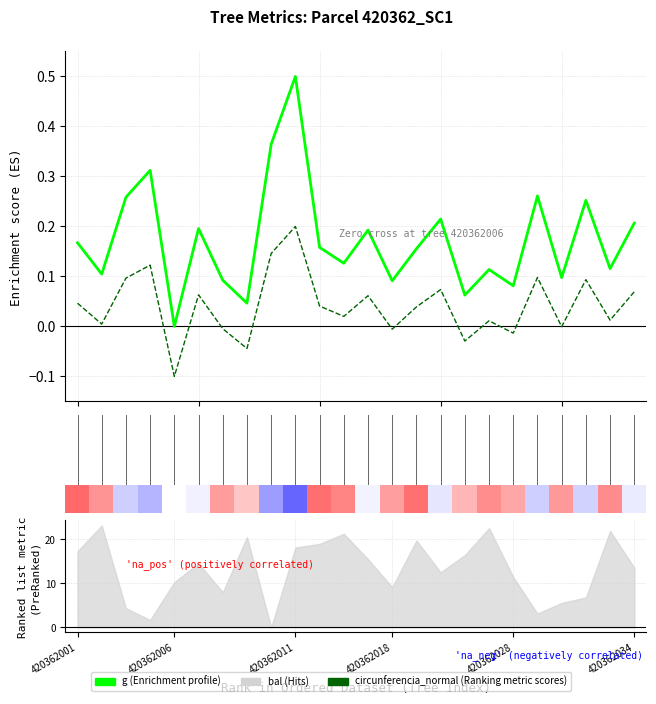

What is the label of the 14th point from the right?

10